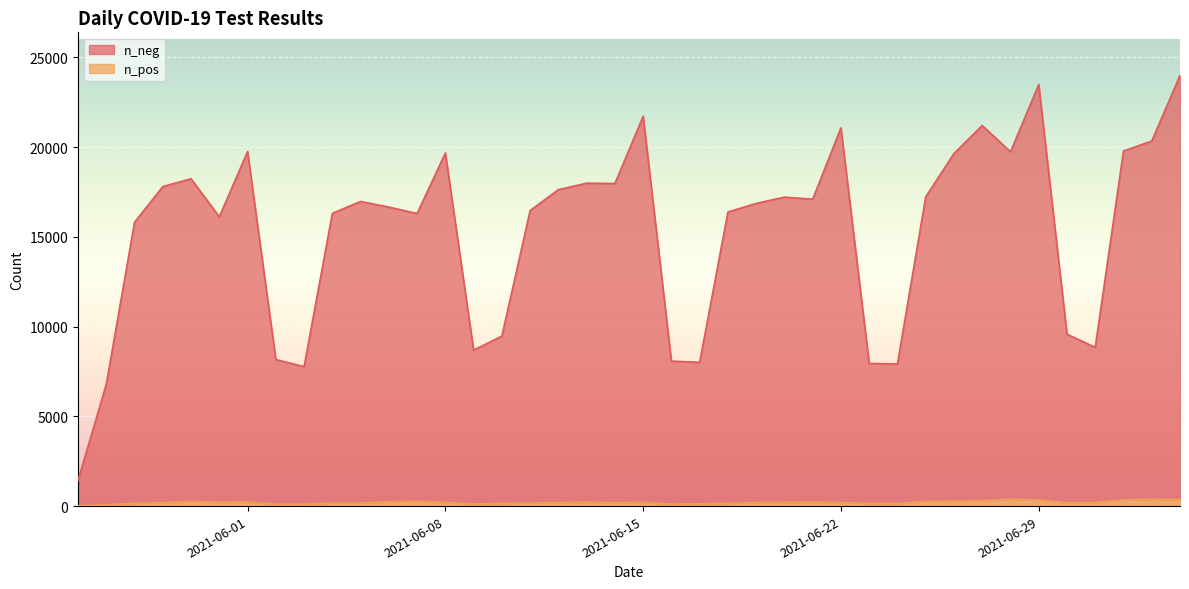

What is the sum of all n_pos values?

8216